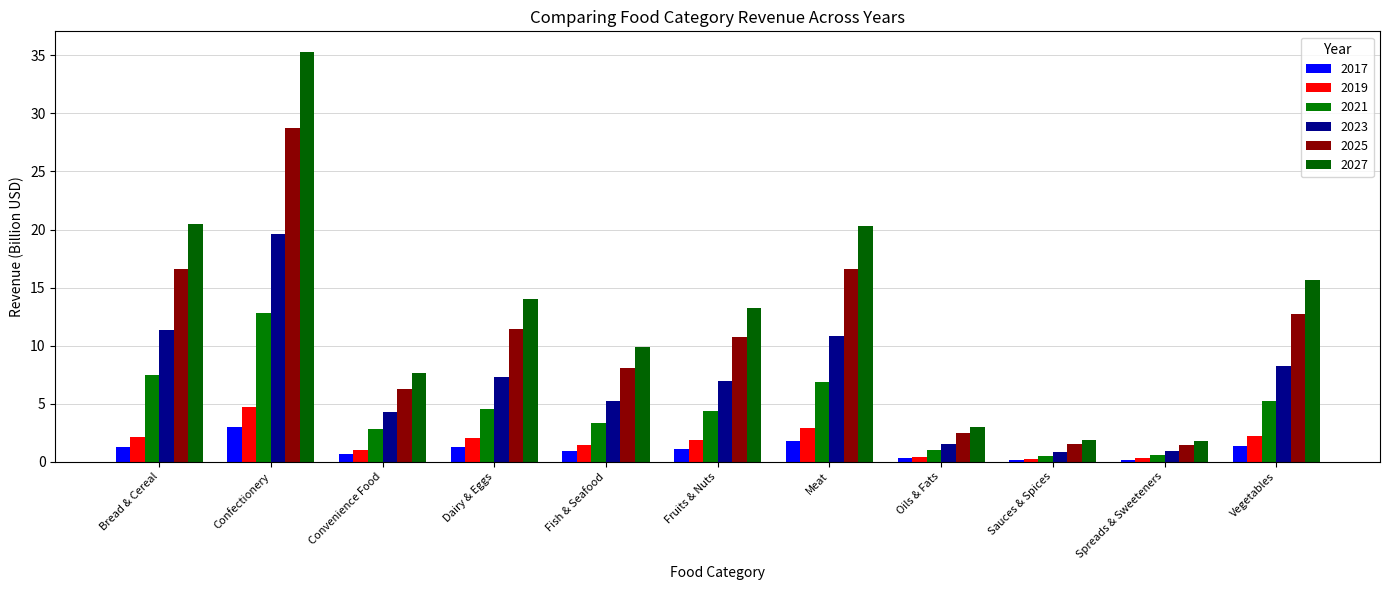

Which has a higher value, Bread & Cereal or Confectionery?

Confectionery